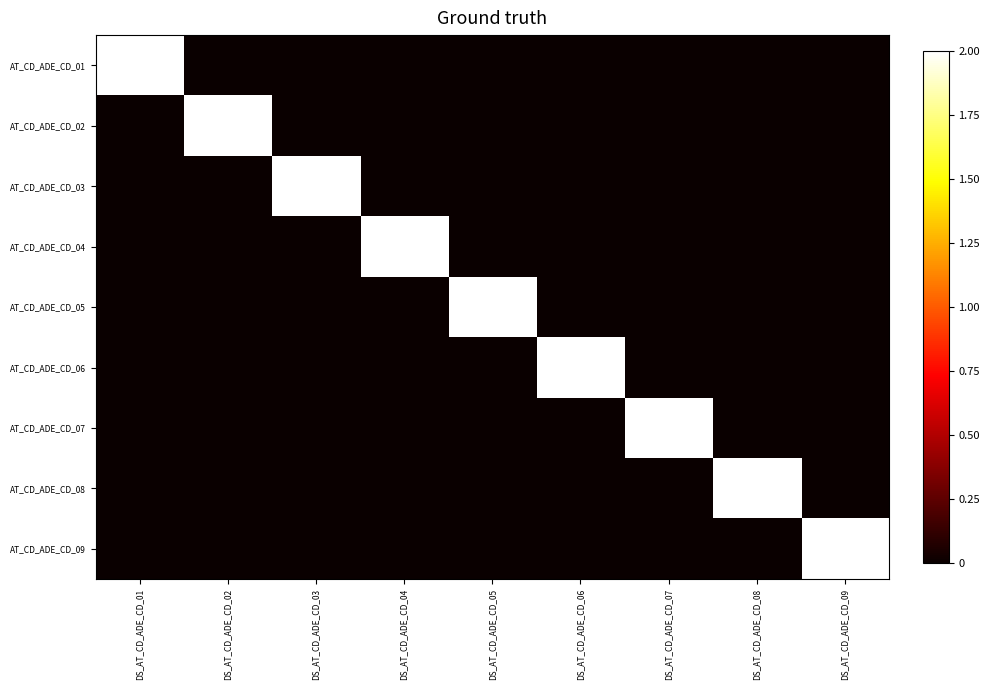

Reading left to right, list all the values displayed in this chart.

AT_CD_ADE_CD_01: DS_AT_CD_ADE_CD_01=2	DS_AT_CD_ADE_CD_02=0	DS_AT_CD_ADE_CD_03=0	DS_AT_CD_ADE_CD_04=0	DS_AT_CD_ADE_CD_05=0	DS_AT_CD_ADE_CD_06=0	DS_AT_CD_ADE_CD_07=0	DS_AT_CD_ADE_CD_08=0	DS_AT_CD_ADE_CD_09=0
AT_CD_ADE_CD_02: DS_AT_CD_ADE_CD_01=0	DS_AT_CD_ADE_CD_02=2	DS_AT_CD_ADE_CD_03=0	DS_AT_CD_ADE_CD_04=0	DS_AT_CD_ADE_CD_05=0	DS_AT_CD_ADE_CD_06=0	DS_AT_CD_ADE_CD_07=0	DS_AT_CD_ADE_CD_08=0	DS_AT_CD_ADE_CD_09=0
AT_CD_ADE_CD_03: DS_AT_CD_ADE_CD_01=0	DS_AT_CD_ADE_CD_02=0	DS_AT_CD_ADE_CD_03=2	DS_AT_CD_ADE_CD_04=0	DS_AT_CD_ADE_CD_05=0	DS_AT_CD_ADE_CD_06=0	DS_AT_CD_ADE_CD_07=0	DS_AT_CD_ADE_CD_08=0	DS_AT_CD_ADE_CD_09=0
AT_CD_ADE_CD_04: DS_AT_CD_ADE_CD_01=0	DS_AT_CD_ADE_CD_02=0	DS_AT_CD_ADE_CD_03=0	DS_AT_CD_ADE_CD_04=2	DS_AT_CD_ADE_CD_05=0	DS_AT_CD_ADE_CD_06=0	DS_AT_CD_ADE_CD_07=0	DS_AT_CD_ADE_CD_08=0	DS_AT_CD_ADE_CD_09=0
AT_CD_ADE_CD_05: DS_AT_CD_ADE_CD_01=0	DS_AT_CD_ADE_CD_02=0	DS_AT_CD_ADE_CD_03=0	DS_AT_CD_ADE_CD_04=0	DS_AT_CD_ADE_CD_05=2	DS_AT_CD_ADE_CD_06=0	DS_AT_CD_ADE_CD_07=0	DS_AT_CD_ADE_CD_08=0	DS_AT_CD_ADE_CD_09=0
AT_CD_ADE_CD_06: DS_AT_CD_ADE_CD_01=0	DS_AT_CD_ADE_CD_02=0	DS_AT_CD_ADE_CD_03=0	DS_AT_CD_ADE_CD_04=0	DS_AT_CD_ADE_CD_05=0	DS_AT_CD_ADE_CD_06=2	DS_AT_CD_ADE_CD_07=0	DS_AT_CD_ADE_CD_08=0	DS_AT_CD_ADE_CD_09=0
AT_CD_ADE_CD_07: DS_AT_CD_ADE_CD_01=0	DS_AT_CD_ADE_CD_02=0	DS_AT_CD_ADE_CD_03=0	DS_AT_CD_ADE_CD_04=0	DS_AT_CD_ADE_CD_05=0	DS_AT_CD_ADE_CD_06=0	DS_AT_CD_ADE_CD_07=2	DS_AT_CD_ADE_CD_08=0	DS_AT_CD_ADE_CD_09=0
AT_CD_ADE_CD_08: DS_AT_CD_ADE_CD_01=0	DS_AT_CD_ADE_CD_02=0	DS_AT_CD_ADE_CD_03=0	DS_AT_CD_ADE_CD_04=0	DS_AT_CD_ADE_CD_05=0	DS_AT_CD_ADE_CD_06=0	DS_AT_CD_ADE_CD_07=0	DS_AT_CD_ADE_CD_08=2	DS_AT_CD_ADE_CD_09=0
AT_CD_ADE_CD_09: DS_AT_CD_ADE_CD_01=0	DS_AT_CD_ADE_CD_02=0	DS_AT_CD_ADE_CD_03=0	DS_AT_CD_ADE_CD_04=0	DS_AT_CD_ADE_CD_05=0	DS_AT_CD_ADE_CD_06=0	DS_AT_CD_ADE_CD_07=0	DS_AT_CD_ADE_CD_08=0	DS_AT_CD_ADE_CD_09=2